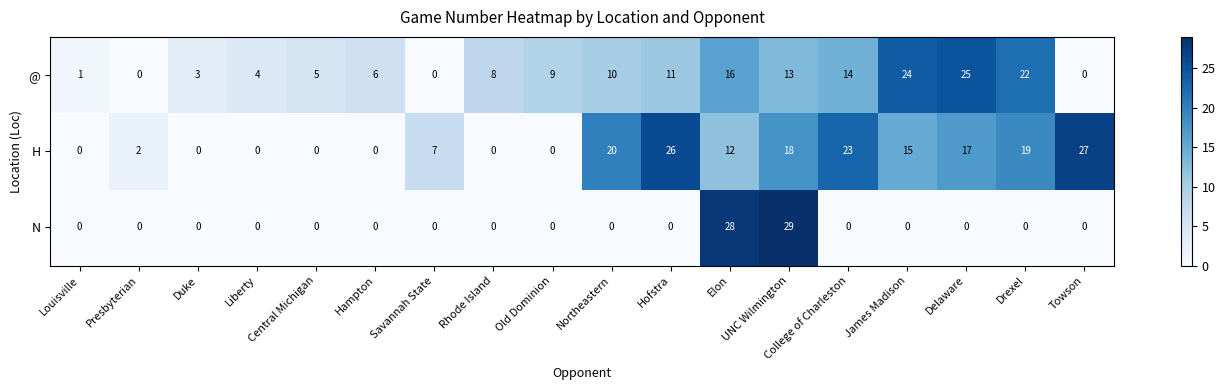

Between Duke and James Madison, which series saw the biggest shift?

row_0